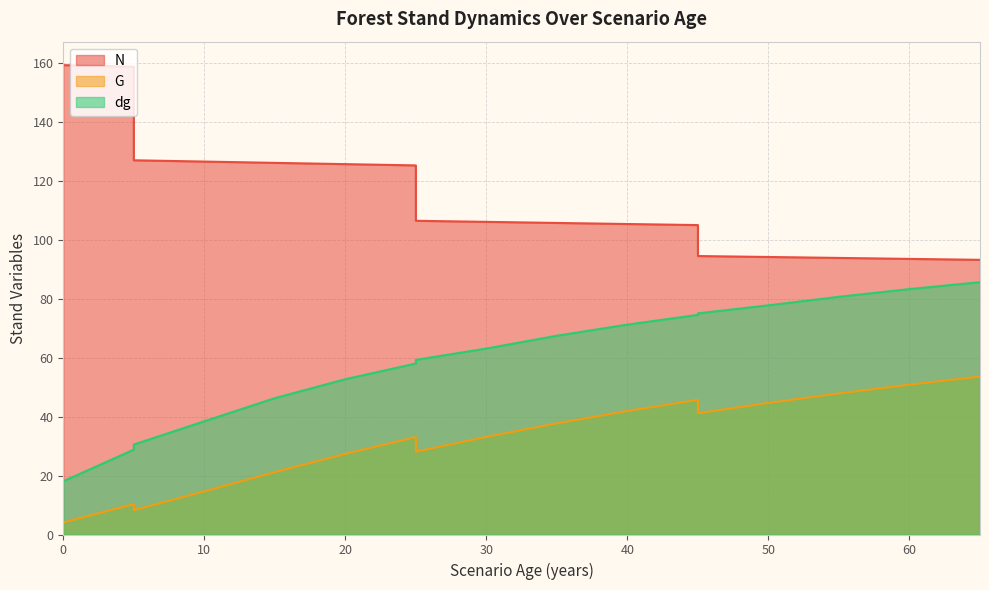

What is the minimum value for G?

4.1